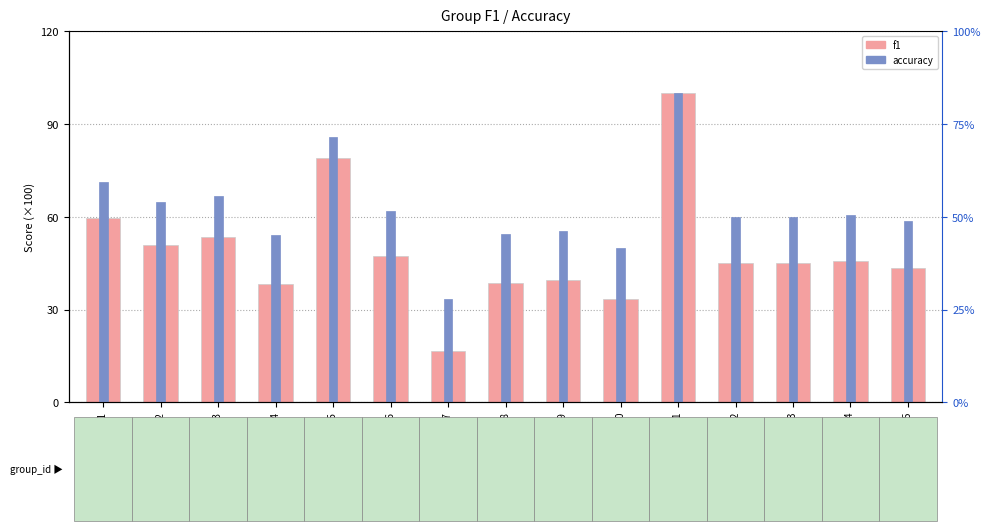

The accuracy series shows 89.4 at Group 15. True or false?

False